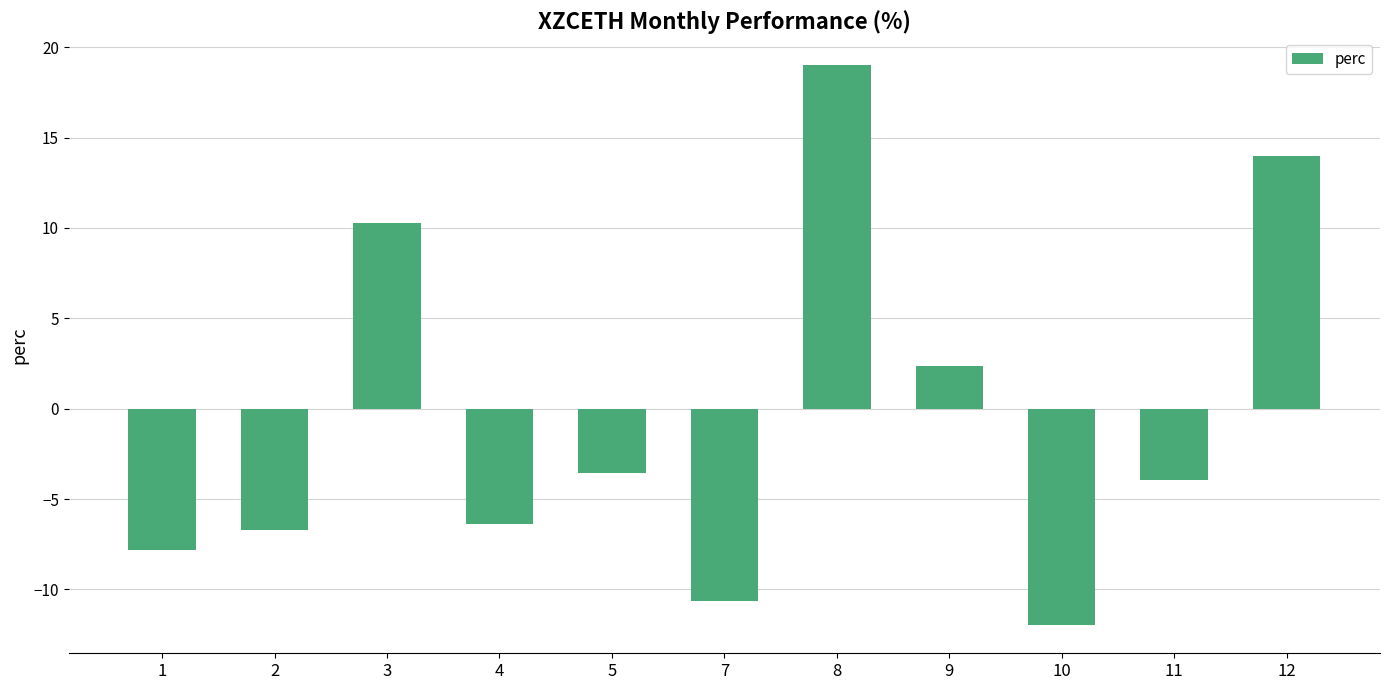

Rank the categories by value from highest to lowest.

8, 12, 3, 9, 5, 11, 4, 2, 1, 7, 10